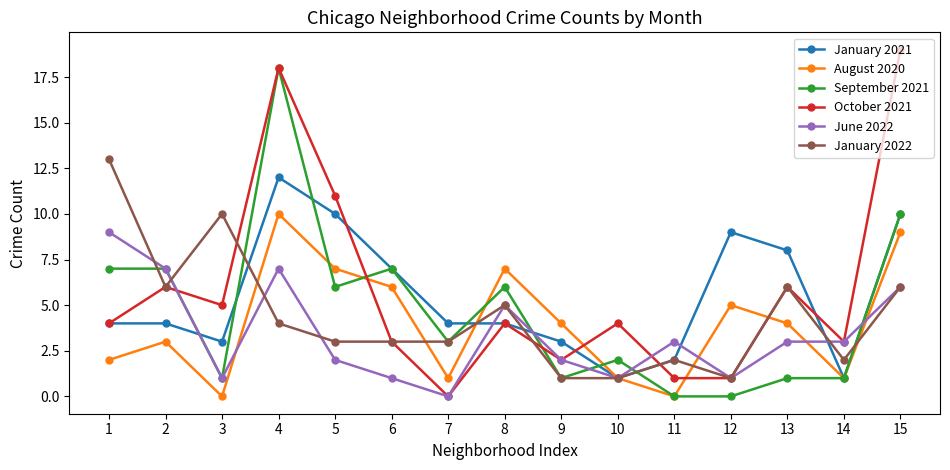

Where is the first local minimum for October 2021?

3